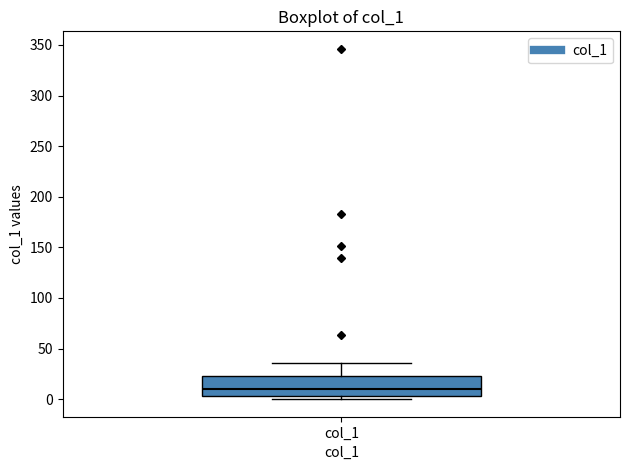

Transcribe this box plot: give where the median line is, the range the box spans, and where the two whiskers end, as read against the y-axis. The values are not printed on the chart, so give them approximately, as read against the axis.

median 10, box 5 to 25, whiskers 0 to 35